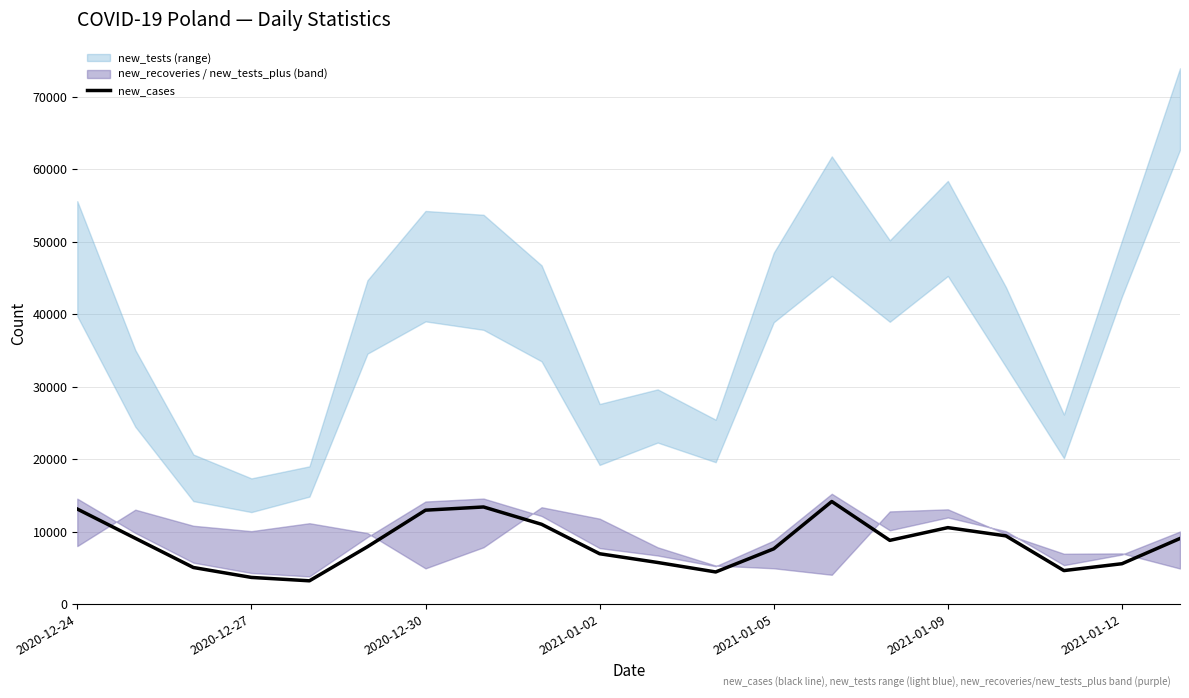

What is the maximum value for new_cases?

14151